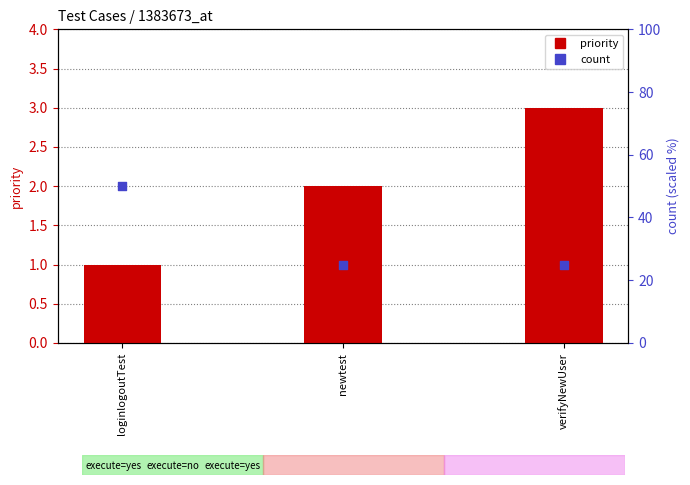

At which category is the sum across all series the highest?

loginlogoutTest